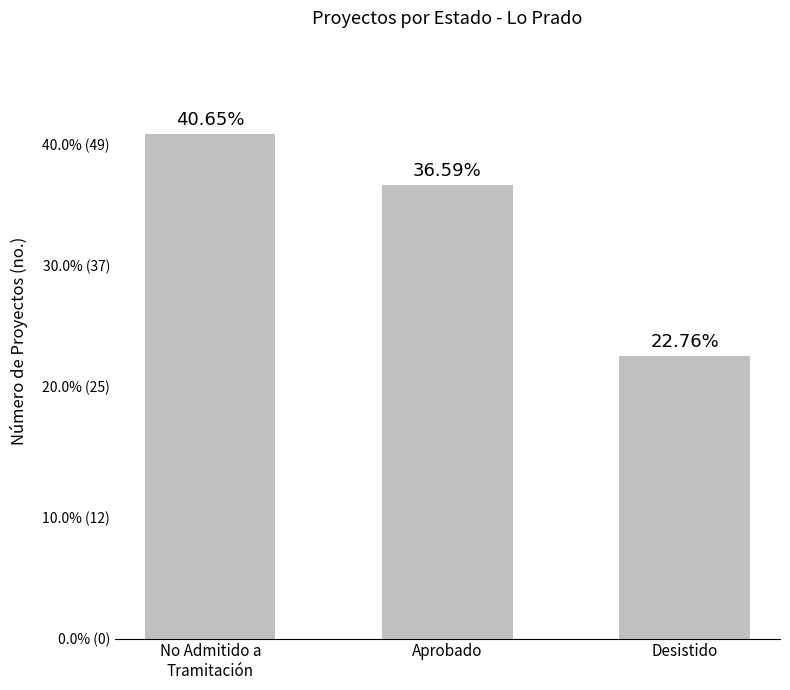

What is the label of the 1st bar from the left?

No Admitido a
Tramitación